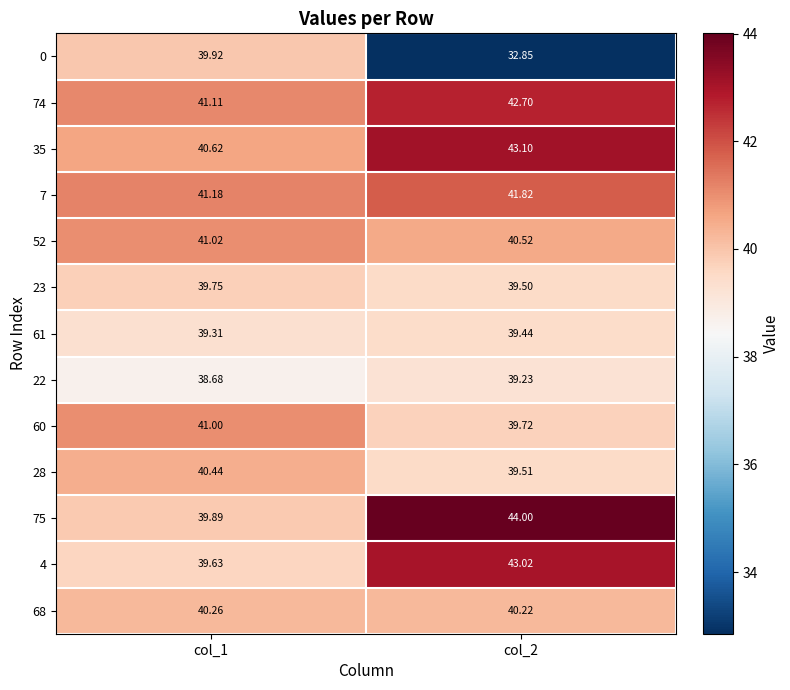

Which category has the highest value across all series?

col_2